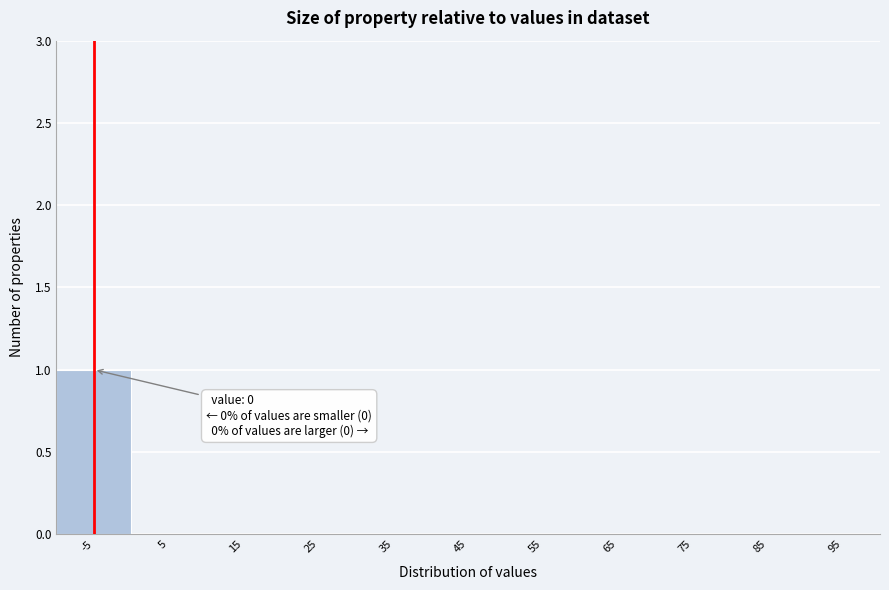

Reading left to right, extract all data points from this chart.

-5=1	5=0	15=0	25=0	35=0	45=0	55=0	65=0	75=0	85=0	95=0